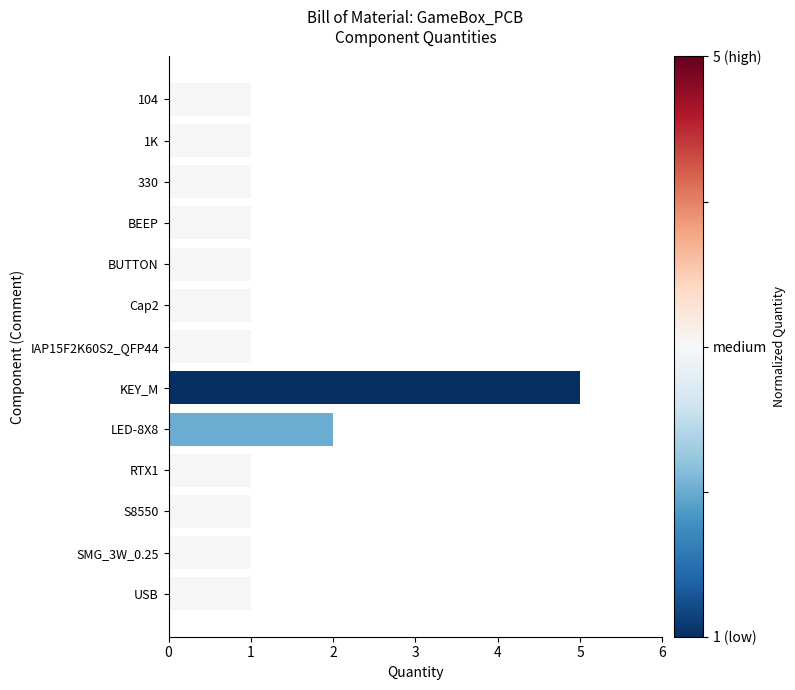

How many data points does each series have?

13